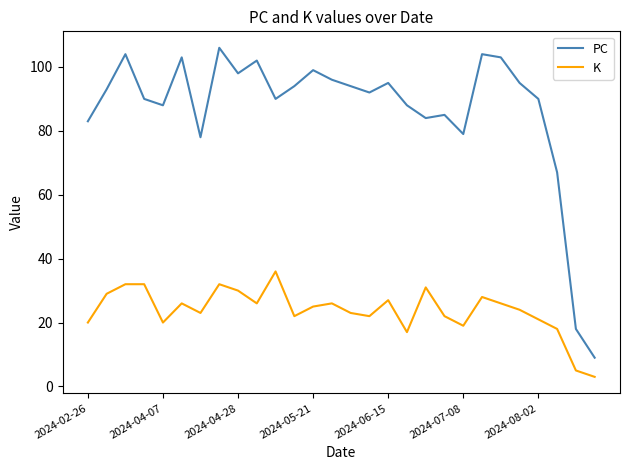

True or false: K and PC intersect in this chart.

False